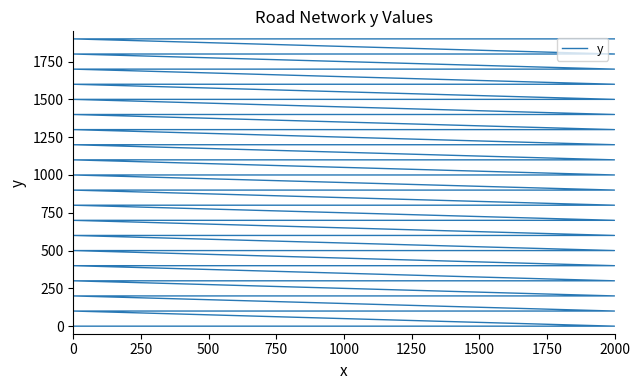

At which label does the data first exceed 1000?

22